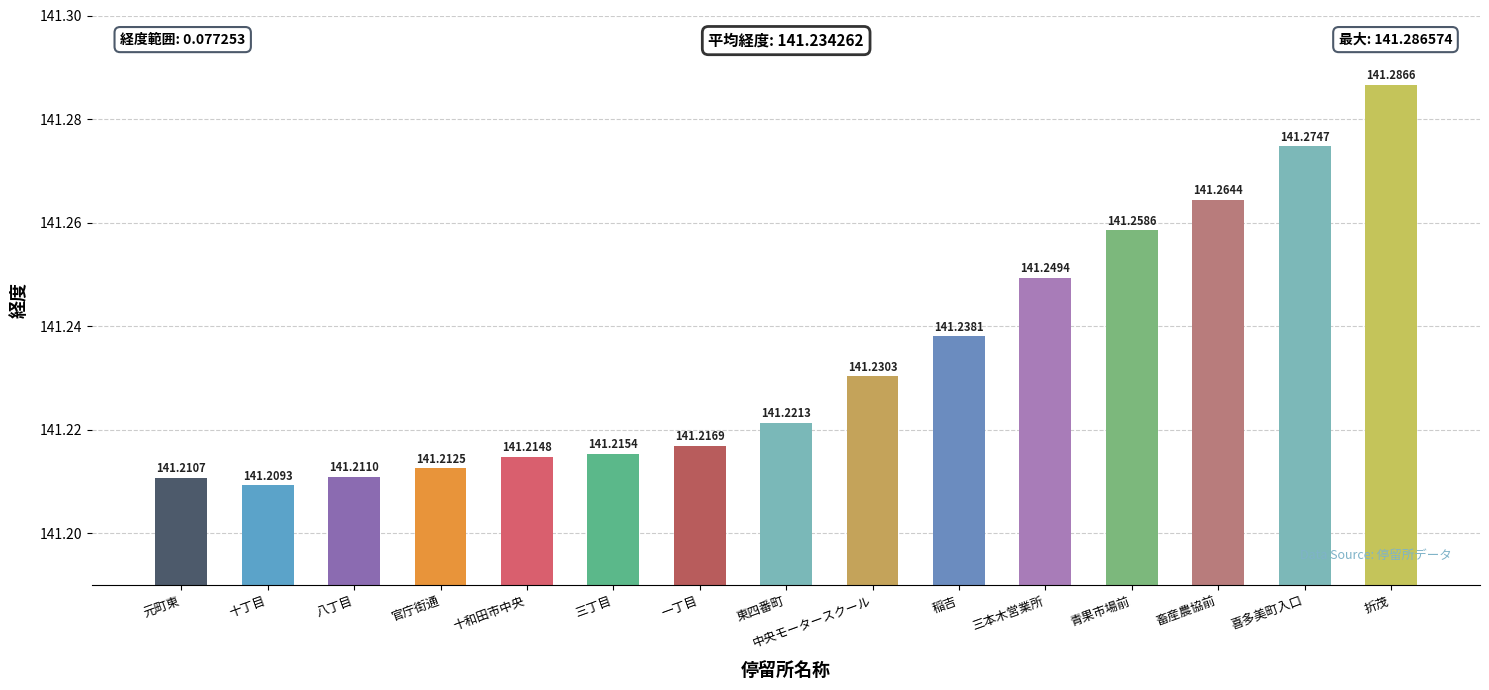

Reading left to right, what are all the values shown in this chart?

141.2	141.2	141.2	141.2	141.2	141.2	141.2	141.2	141.2	141.2	141.2	141.3	141.3	141.3	141.3